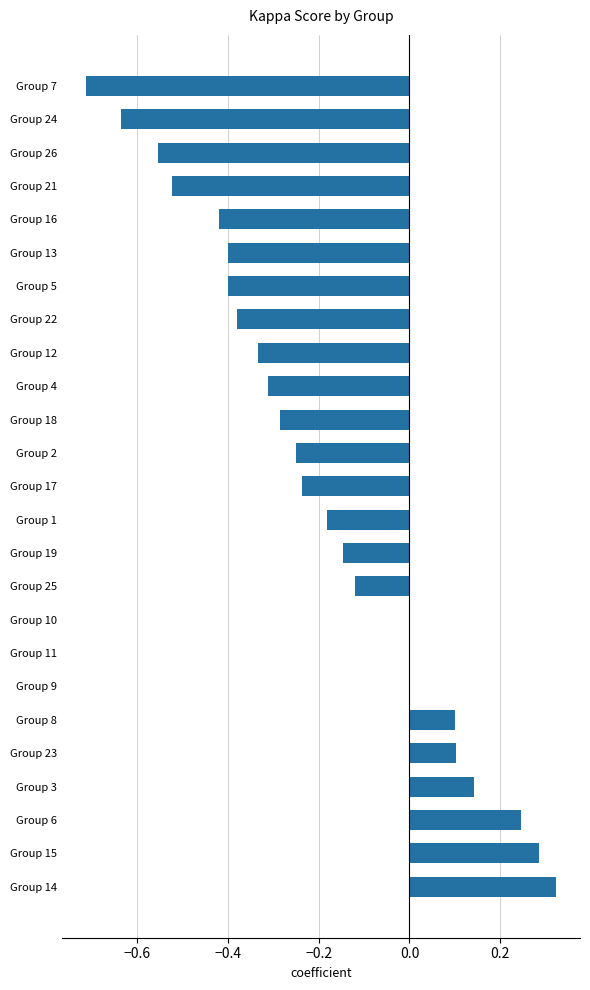

Which has a higher value, Group 15 or Group 7?

Group 15